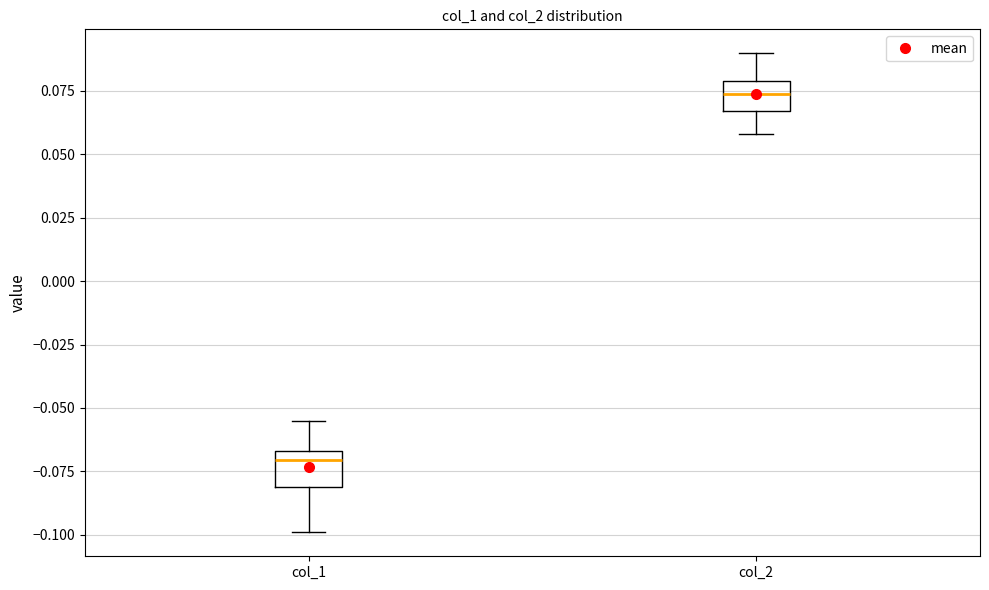

Reading left to right, read every box against the y-axis: the position of its median line, the range the box covers, and the ends of its whiskers. The values are not printed on the chart, so give them approximately, as read against the axis.

col_1: median -0.070, box -0.080 to -0.065, whiskers -0.100 to -0.055
col_2: median 0.075, box 0.065 to 0.080, whiskers 0.060 to 0.090